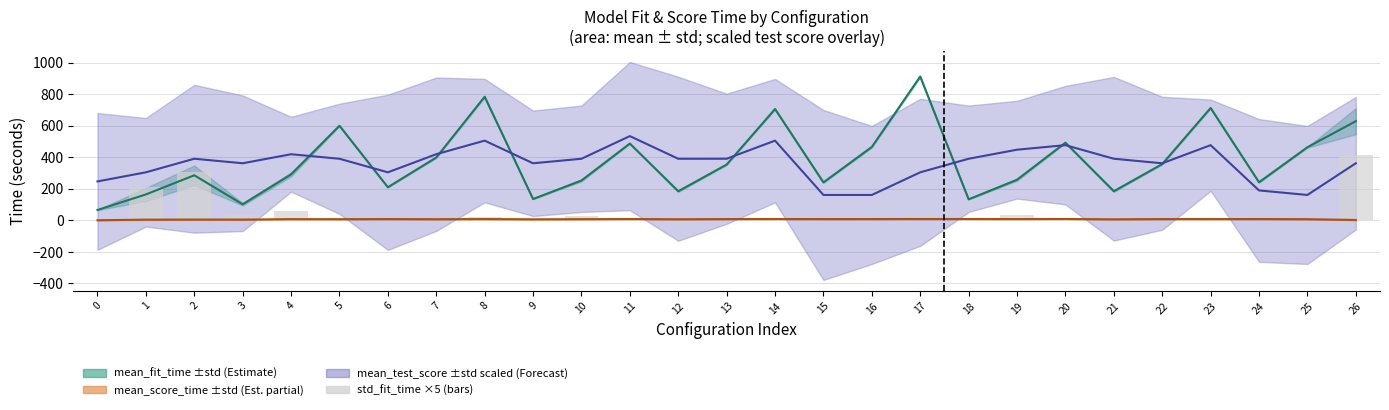

Are the bars horizontal?

No